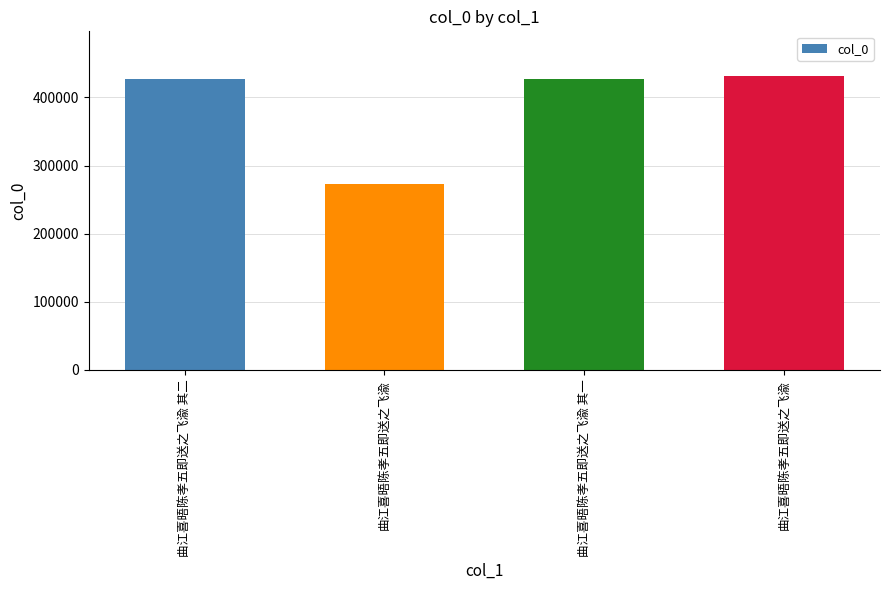

What is the greatest value displayed?

432240